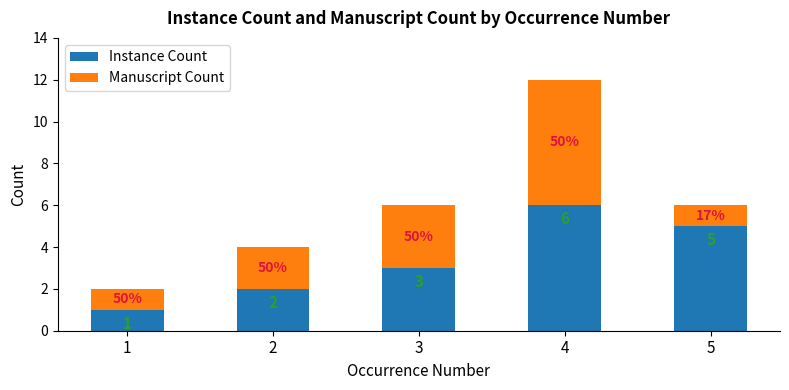

Rank the categories by Instance Count value from lowest to highest.

1, 2, 3, 5, 4